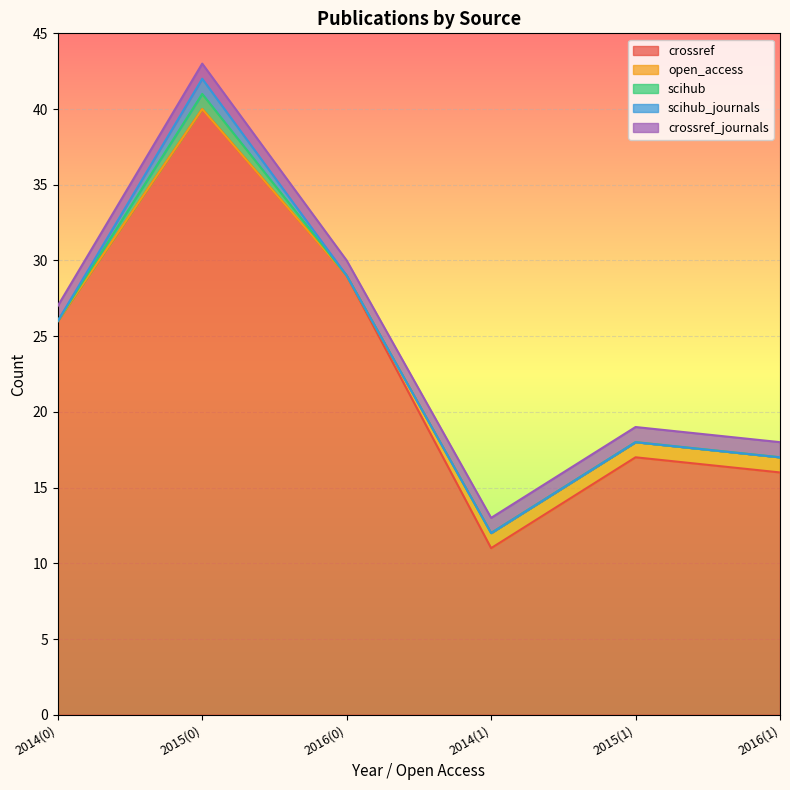

Is the value of crossref at 2014(0) greater than the value of open_access at 2015(1)?

Yes